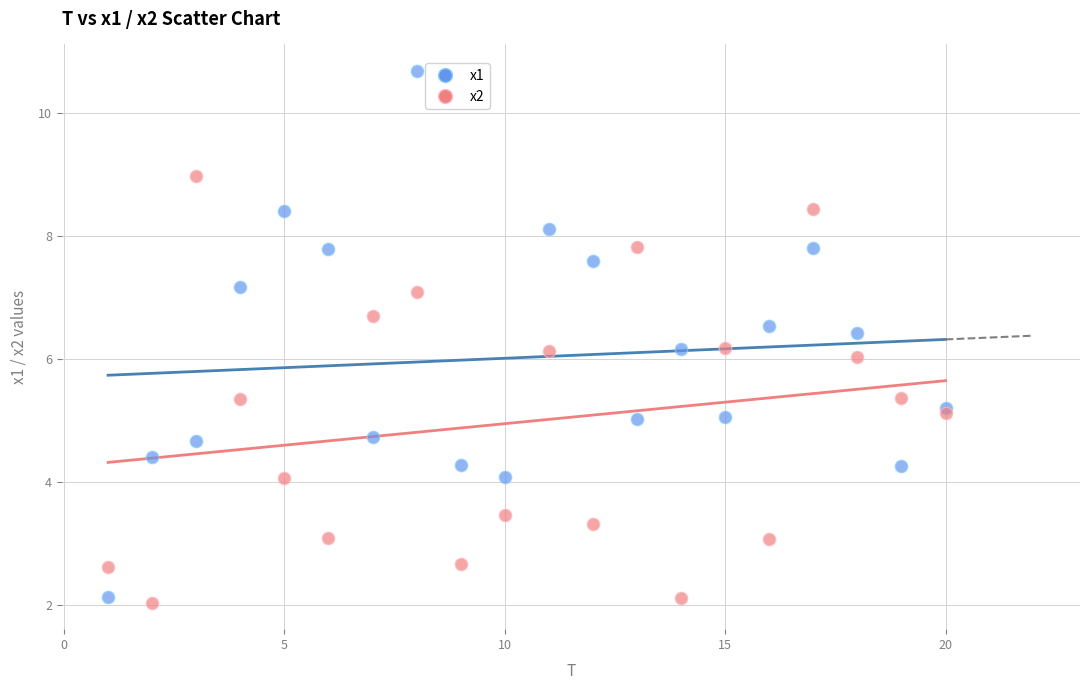

Which series has the largest Y range (max minus min)?

x1